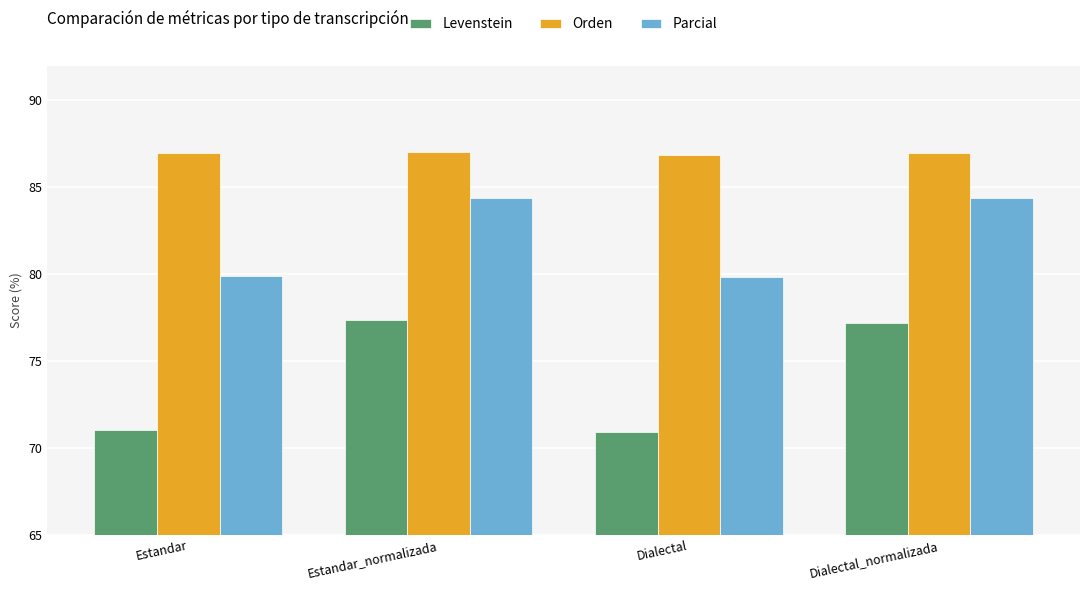

What is the maximum value for Orden?

87.0